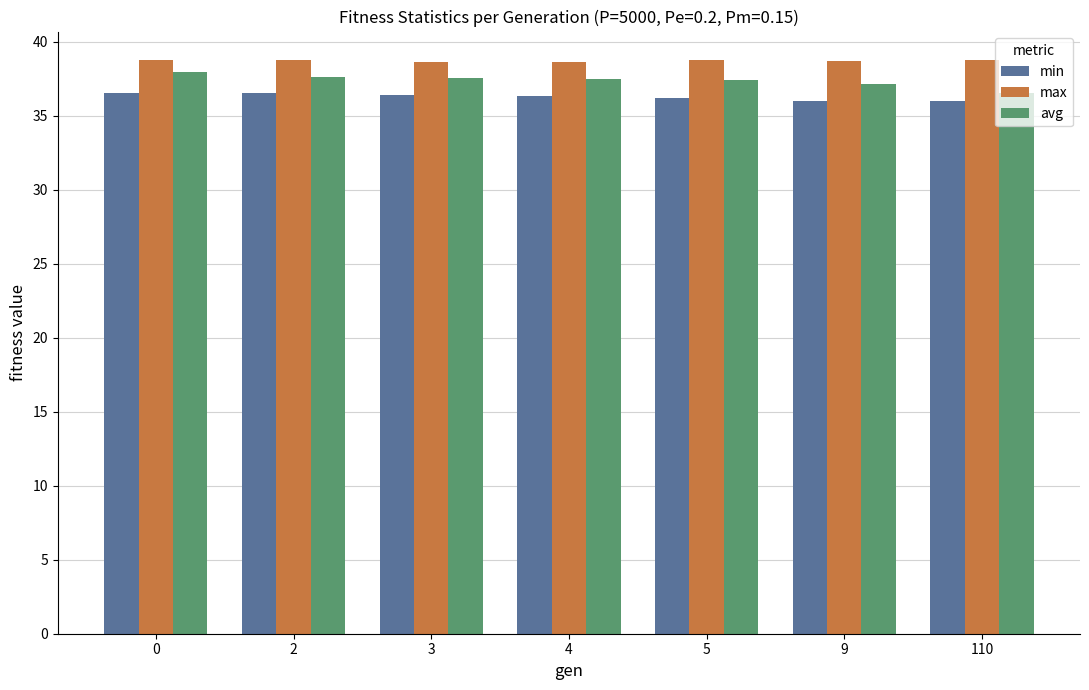

What is the sum of all min values?

254.2